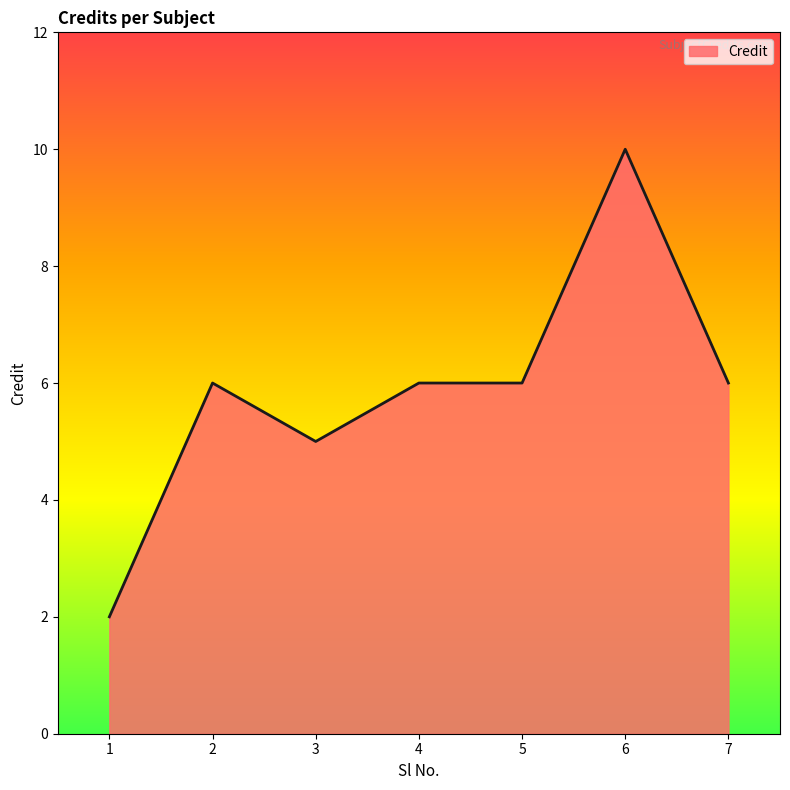

At which category does the data reach its first local peak?

2